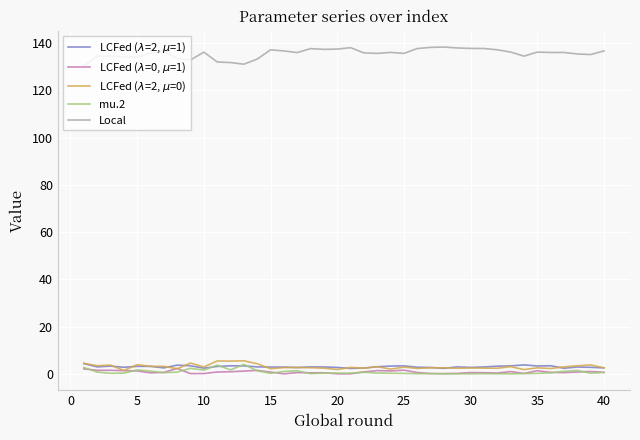

What is the highest value of the Local series?

138.3